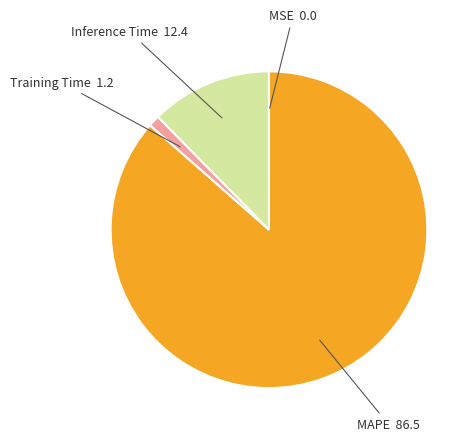

Is there a majority slice in this chart?

Yes